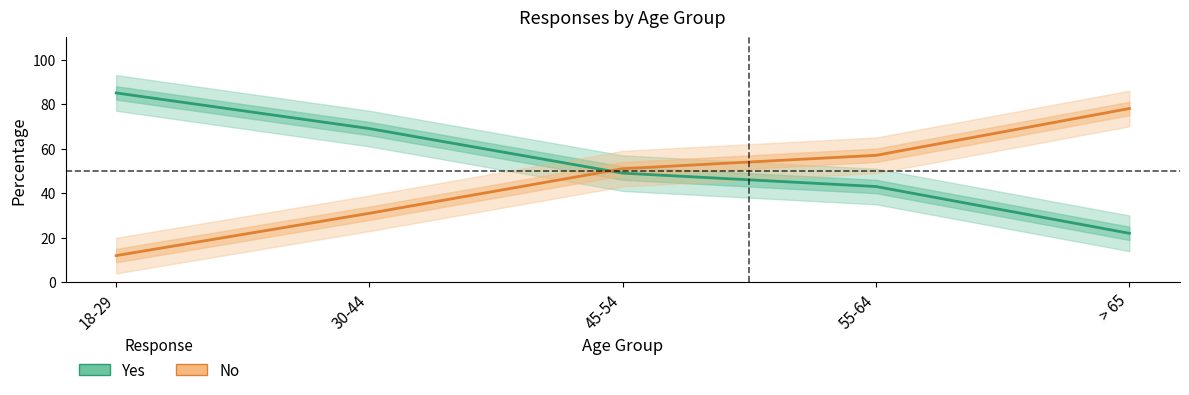

At which label does No first exceed 51?

55-64